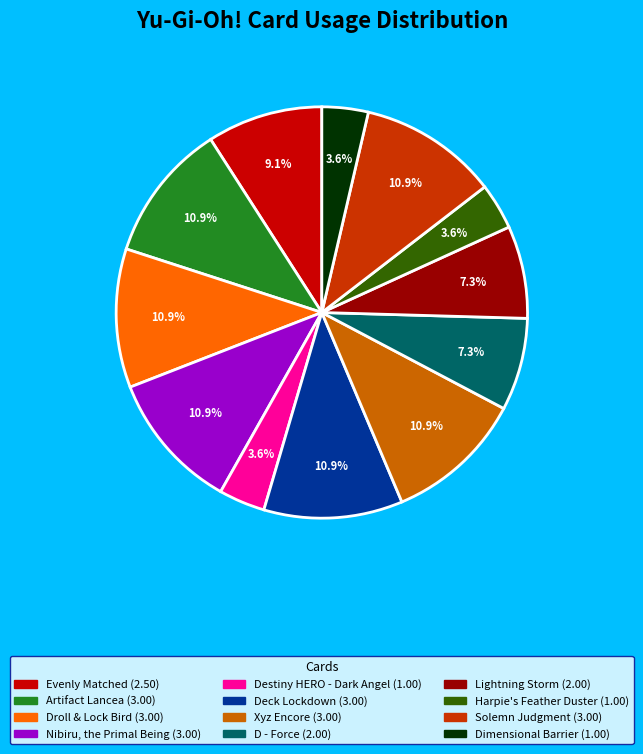

Approximately how many times larger is the value at Nibiru, the Primal Being compared to Destiny HERO - Dark Angel?

3.0